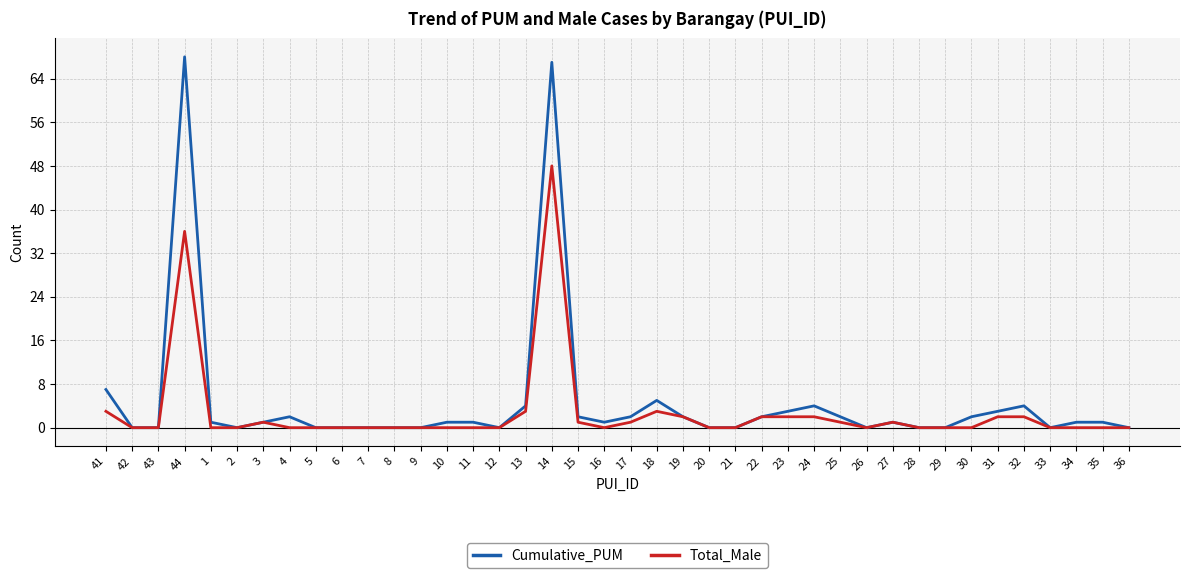

How many series are shown in this chart?

2